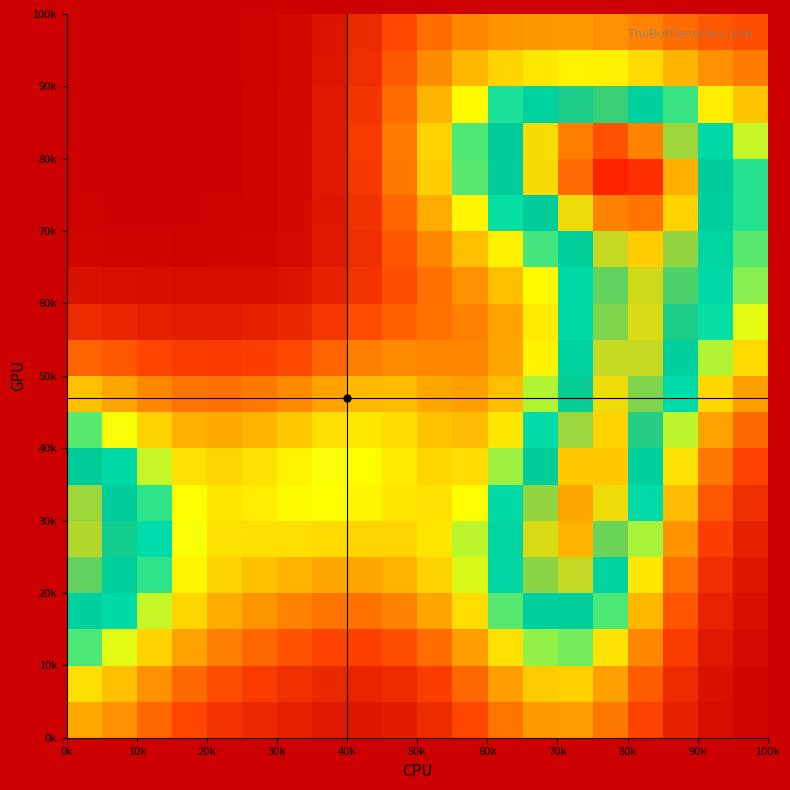

At how many categories does at least one series exceed 0?

20